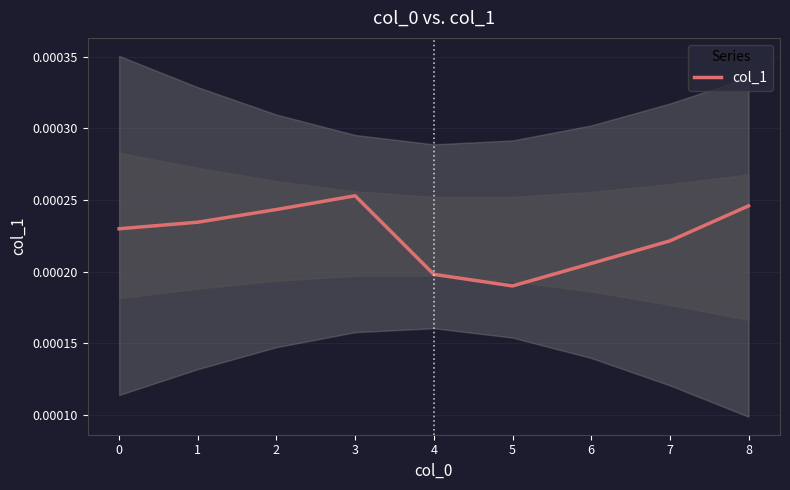

Which category has the highest value in the col_1 series?

3